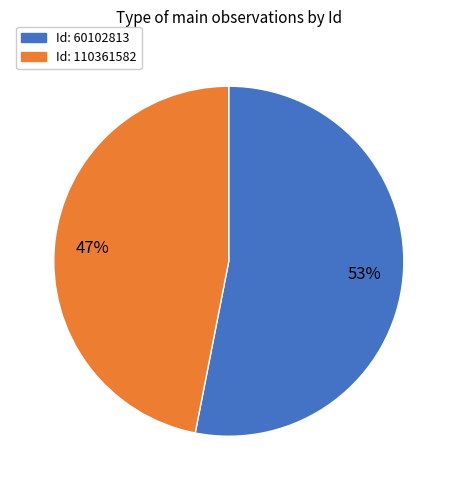

To the nearest percent, what is the difference between the largest and smallest slice percentages?

6%